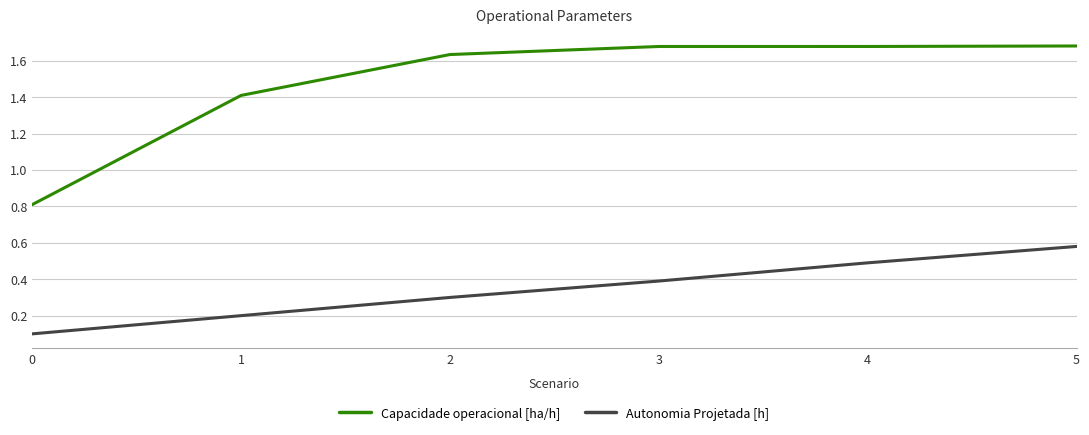

Count the Autonomia Projetada [h] values in the range 0 to 1.

6